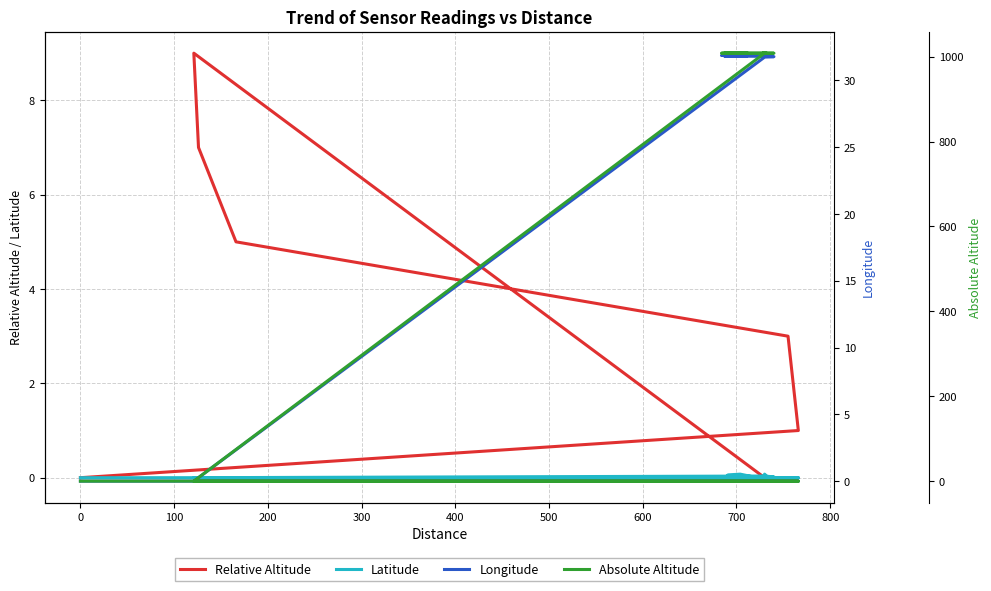

After their last crossing, which series has the higher values: Relative Altitude or Longitude?

Longitude